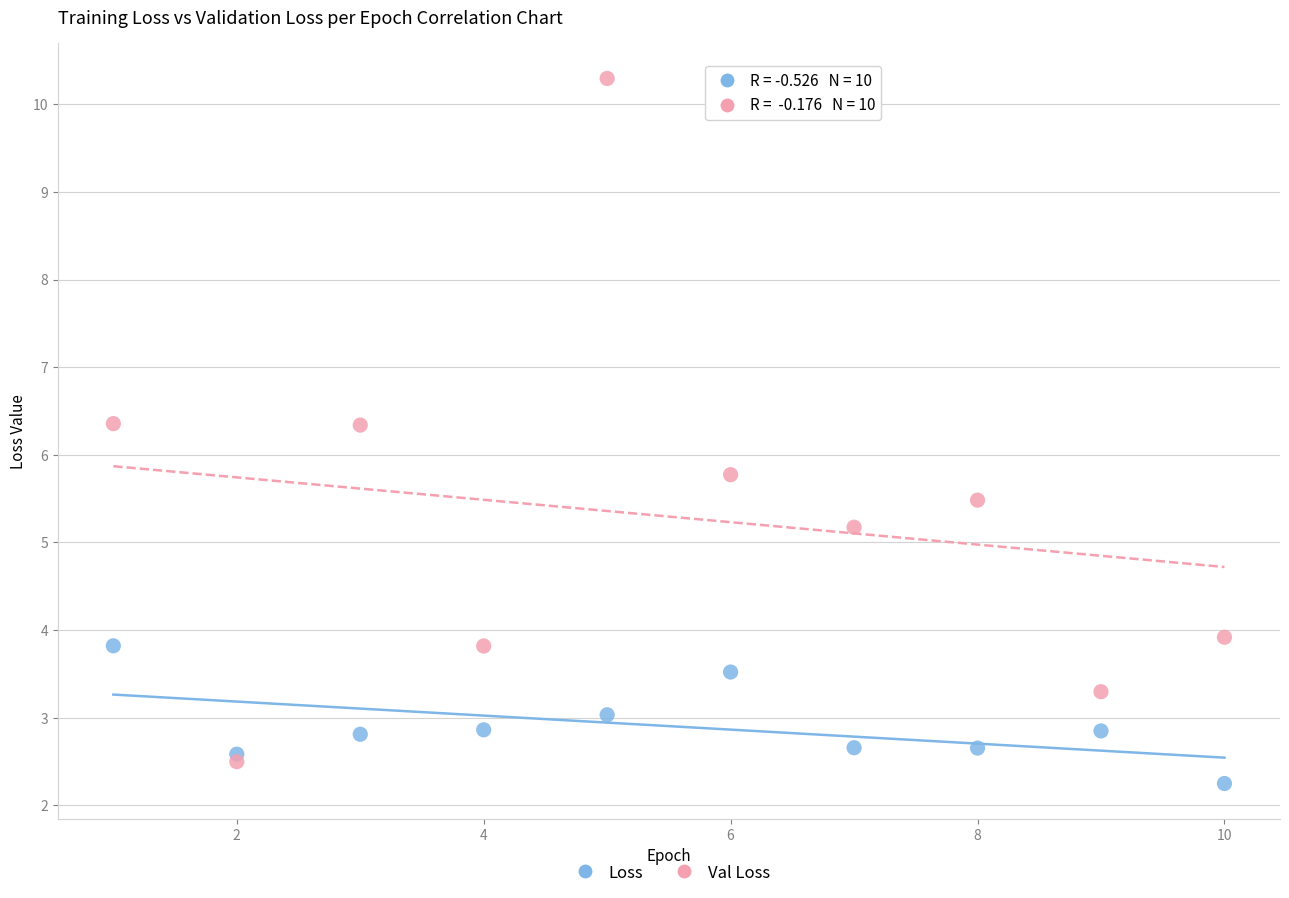

Across all series, what Y value is closest to 6?

5.8